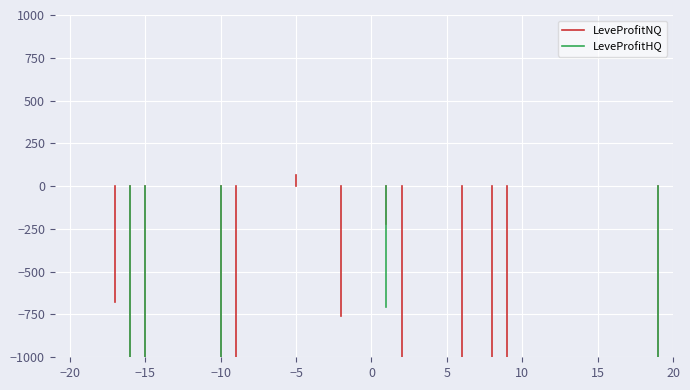

Reading right to left, list all the values displayed in this chart.

LeveProfitNQ: -7605	0	0	0	0	0	0	0	0	0	-30715	-10224	0	-15715	0	0	0	-10470	-221	0	0	-760	0	0	68	0	0	0	-1280	-2784	0	0	0	0	-4887	-6230	-675	0	0	0
LeveProfitHQ: -11879	0	0	0	0	0	0	0	0	0	0	0	0	0	0	0	0	0	-708	0	0	0	0	0	0	0	0	0	0	-2784	0	0	0	0	-2726	-6230	0	0	0	0